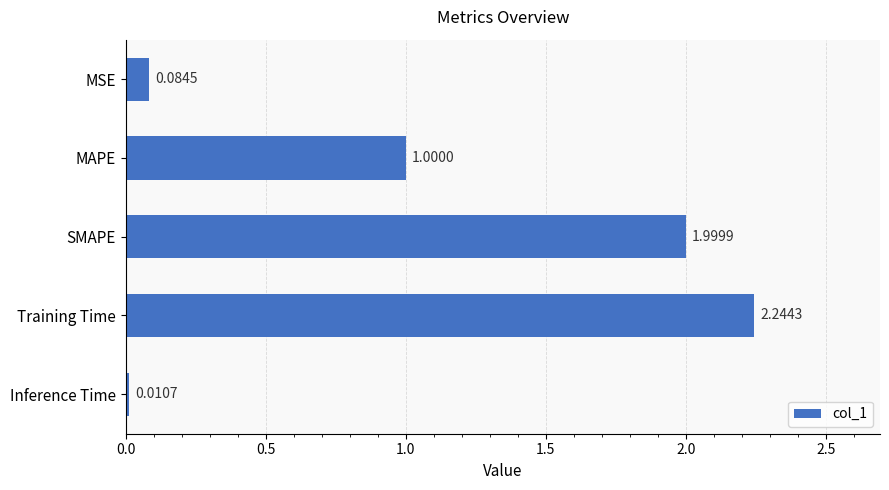

Does the chart contain stacked bars?

No